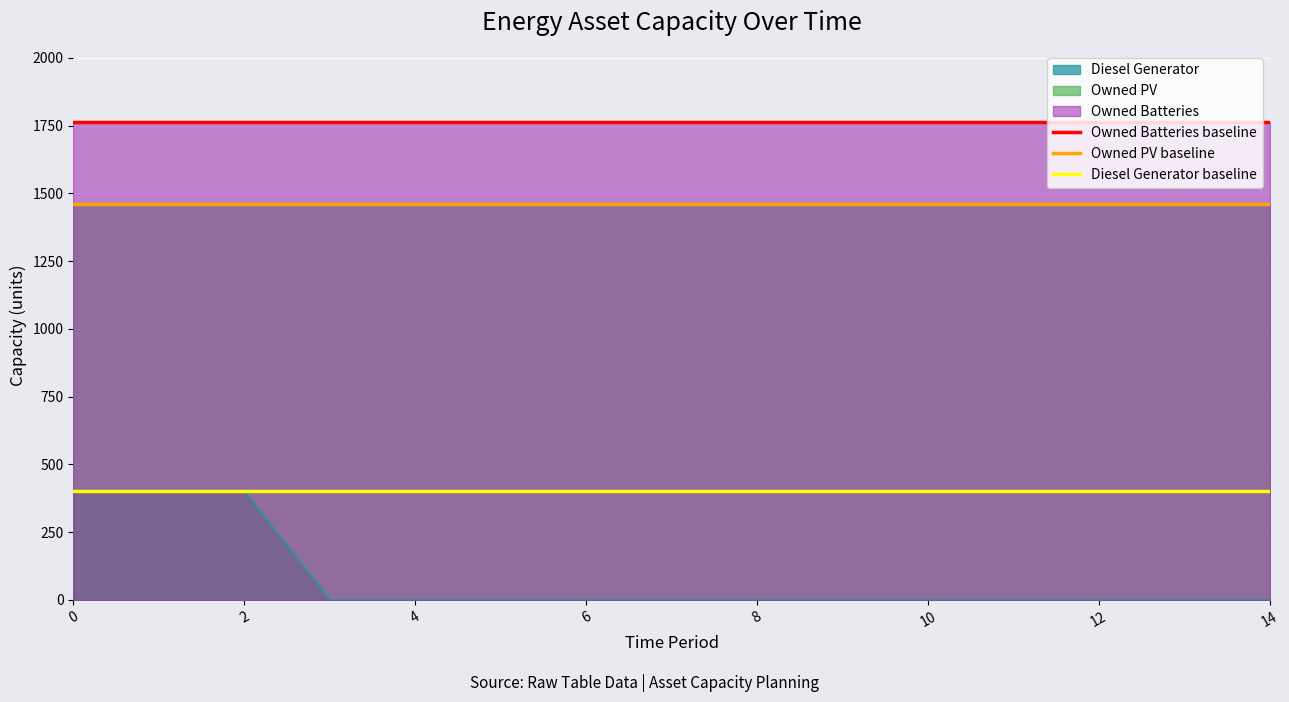

At 0, list the series in order from smallest to largest.

Diesel Generator baseline, Owned PV baseline, Owned Batteries baseline